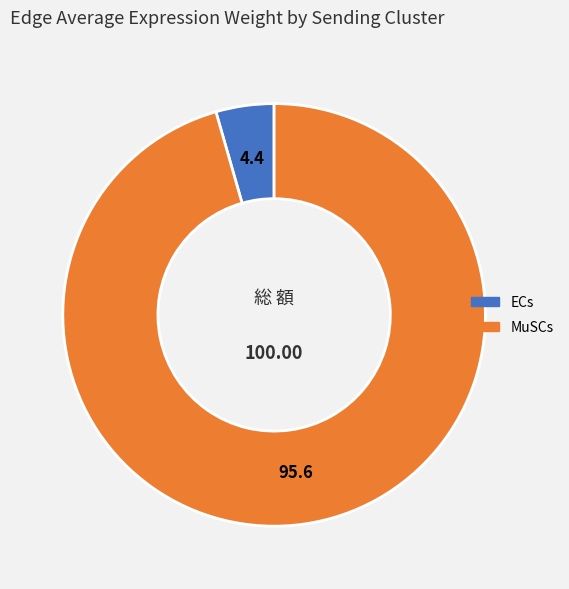

What is the ratio of the value at MuSCs to the value at ECs?

21.5